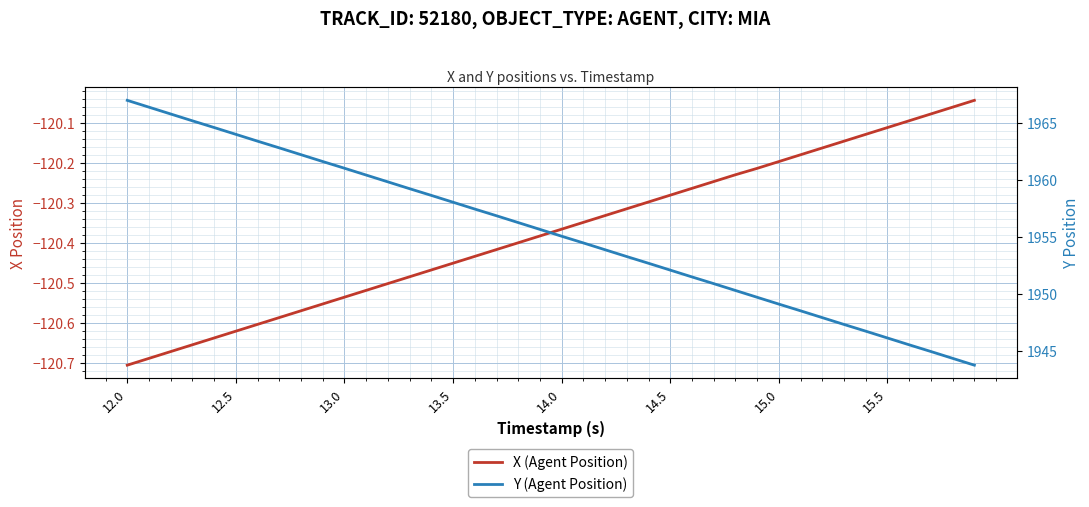

What is the sum of all Y (Agent Position) values?

78214.5